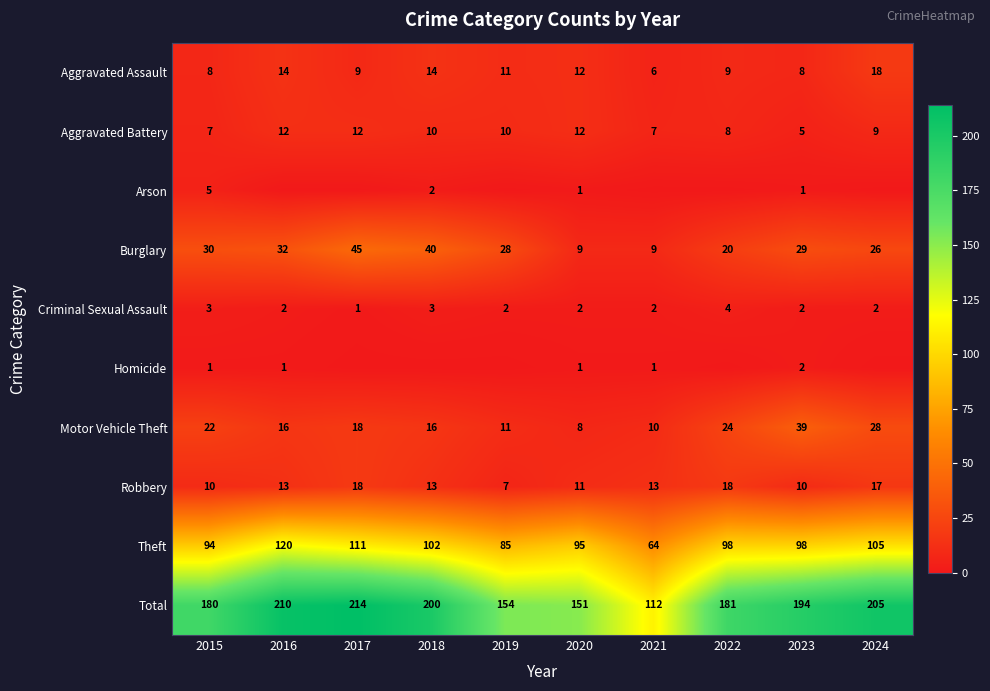

What is the sum of the Burglary values at 2015 and 2024?

56